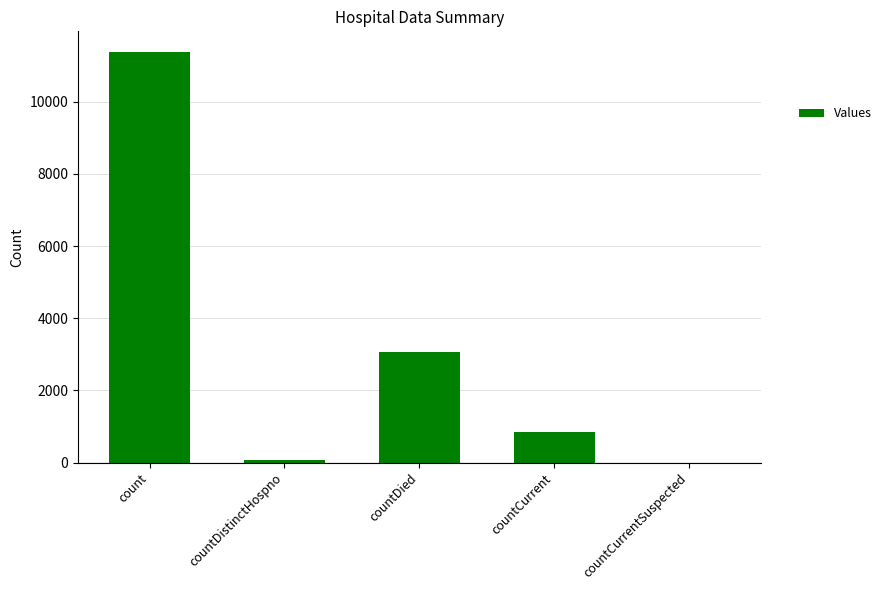

The value at countCurrent is 1462. True or false?

False